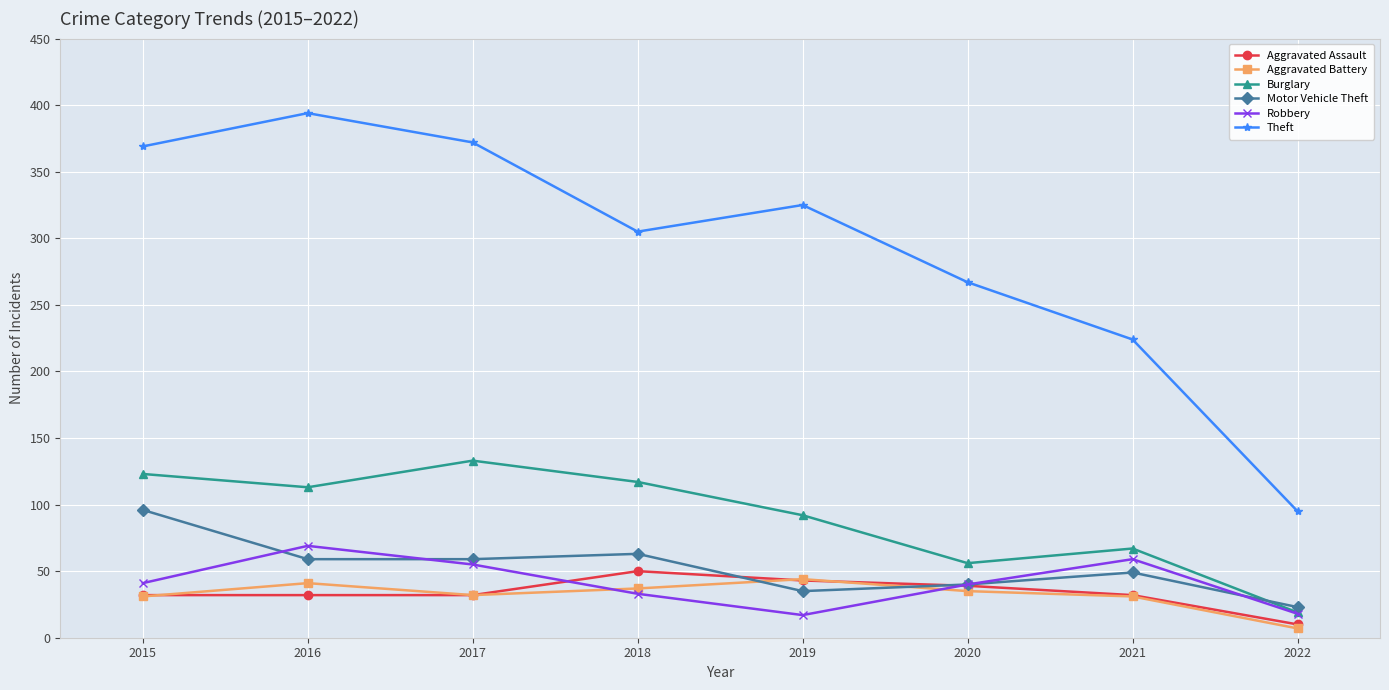

What is the sum of all Motor Vehicle Theft values?

424